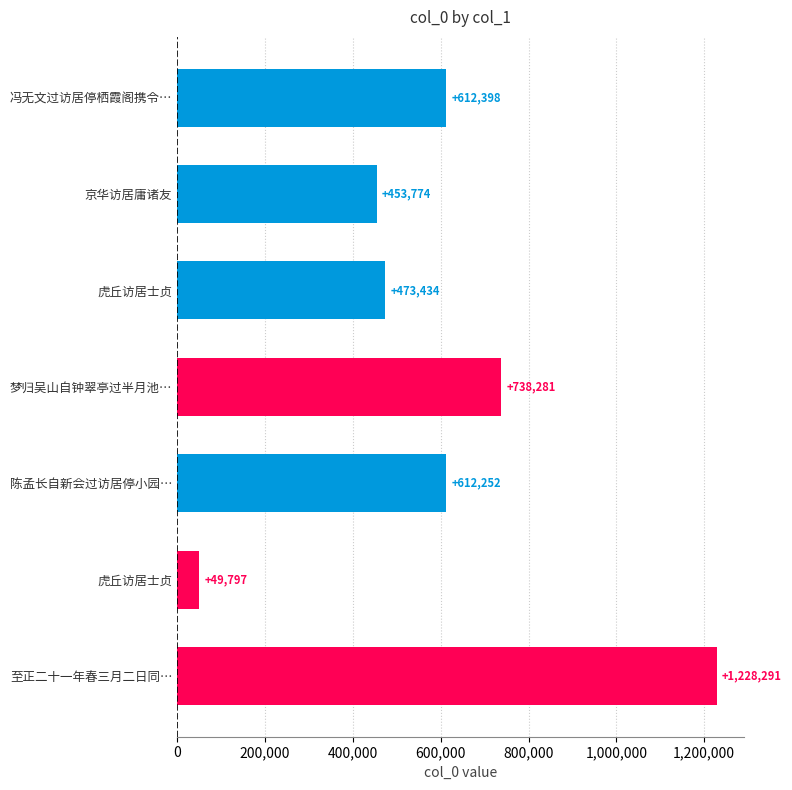

How many distinct data groups are displayed?

1